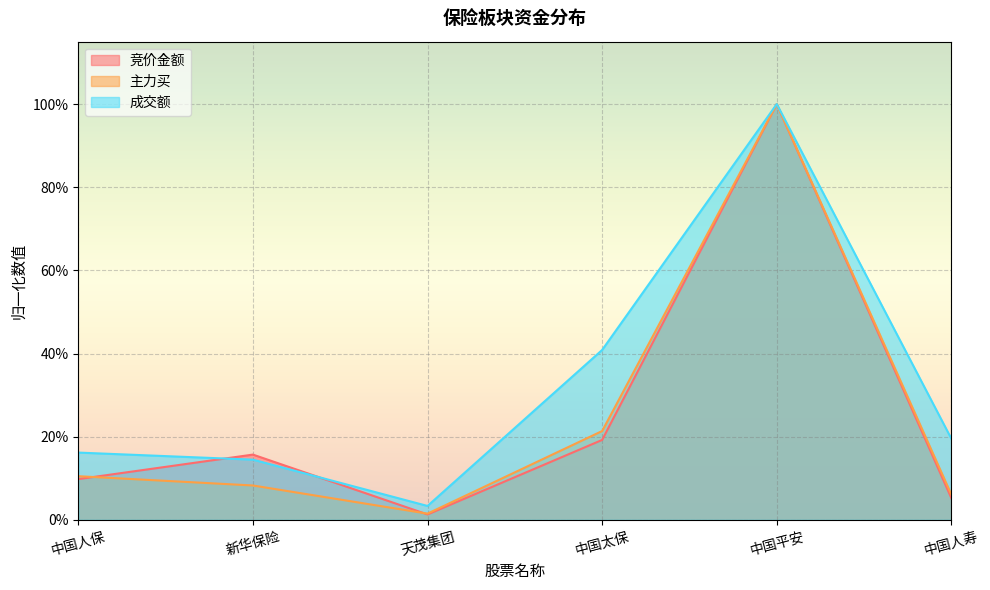

Is the value of 主力买 at 中国平安 greater than the value of 竞价金额 at 中国人寿?

Yes